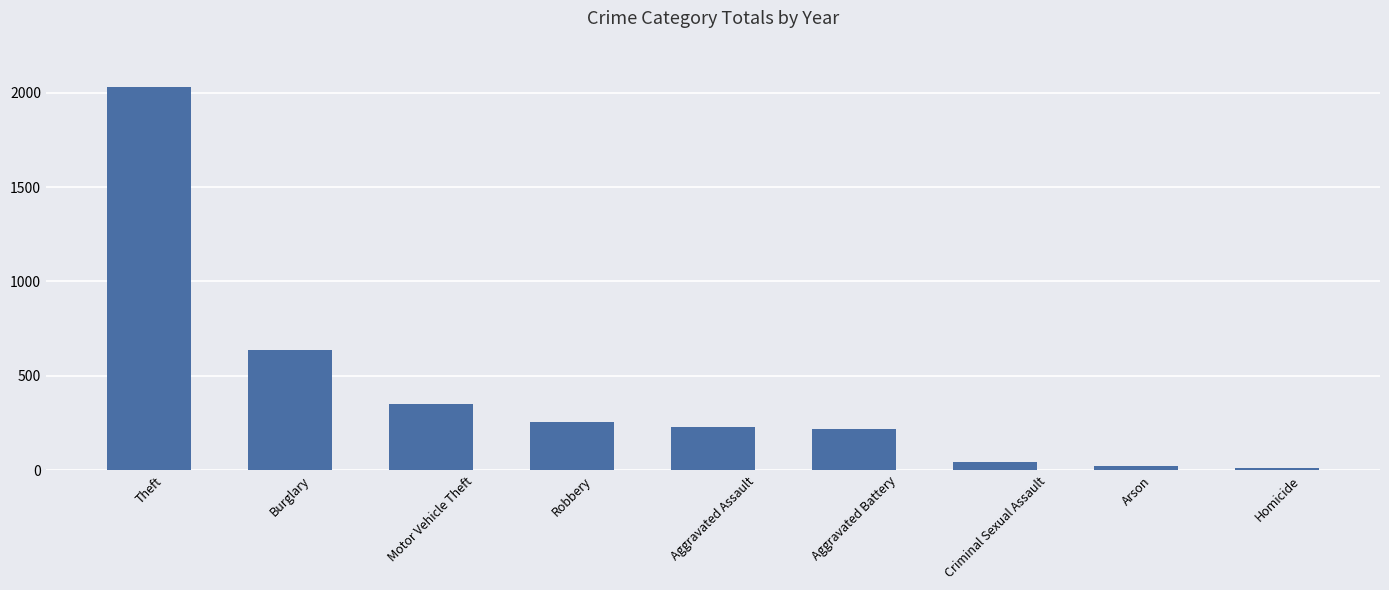

Approximately how many times larger is the value at Arson compared to Aggravated Battery?

0.1